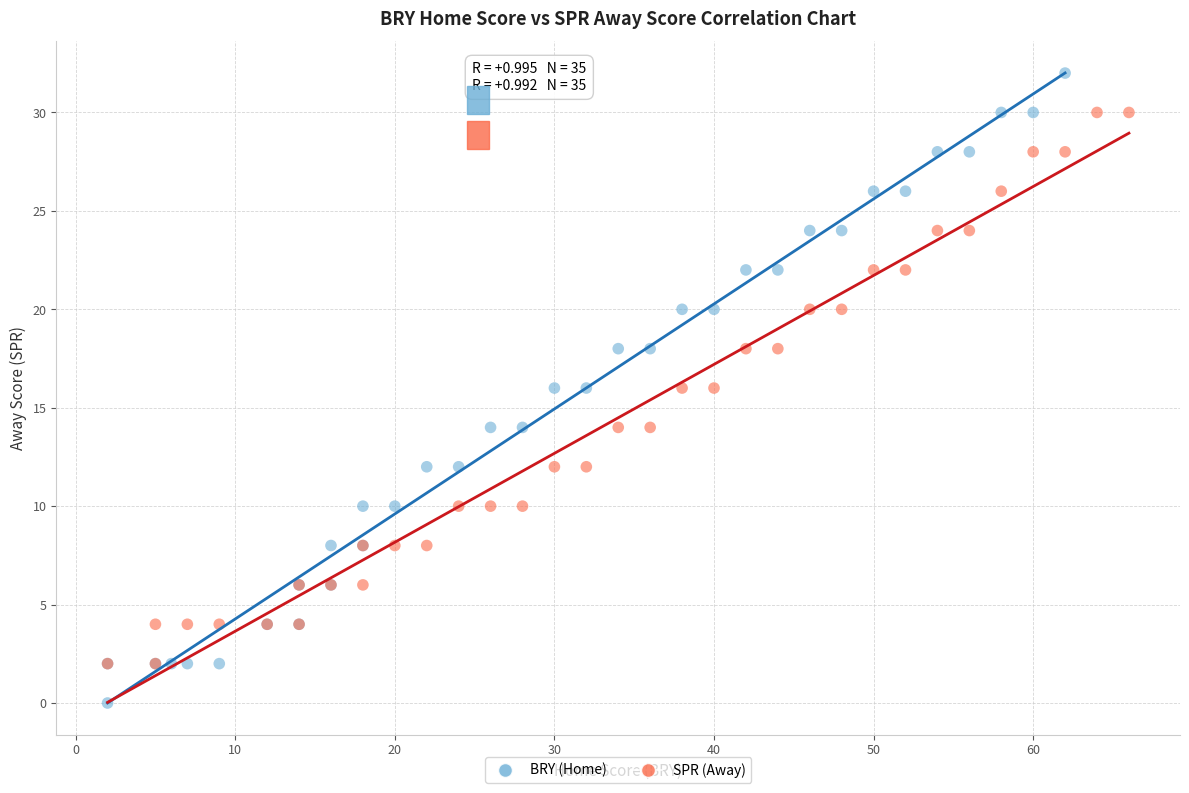

Which series has the largest Y range (max minus min)?

BRY (Home)